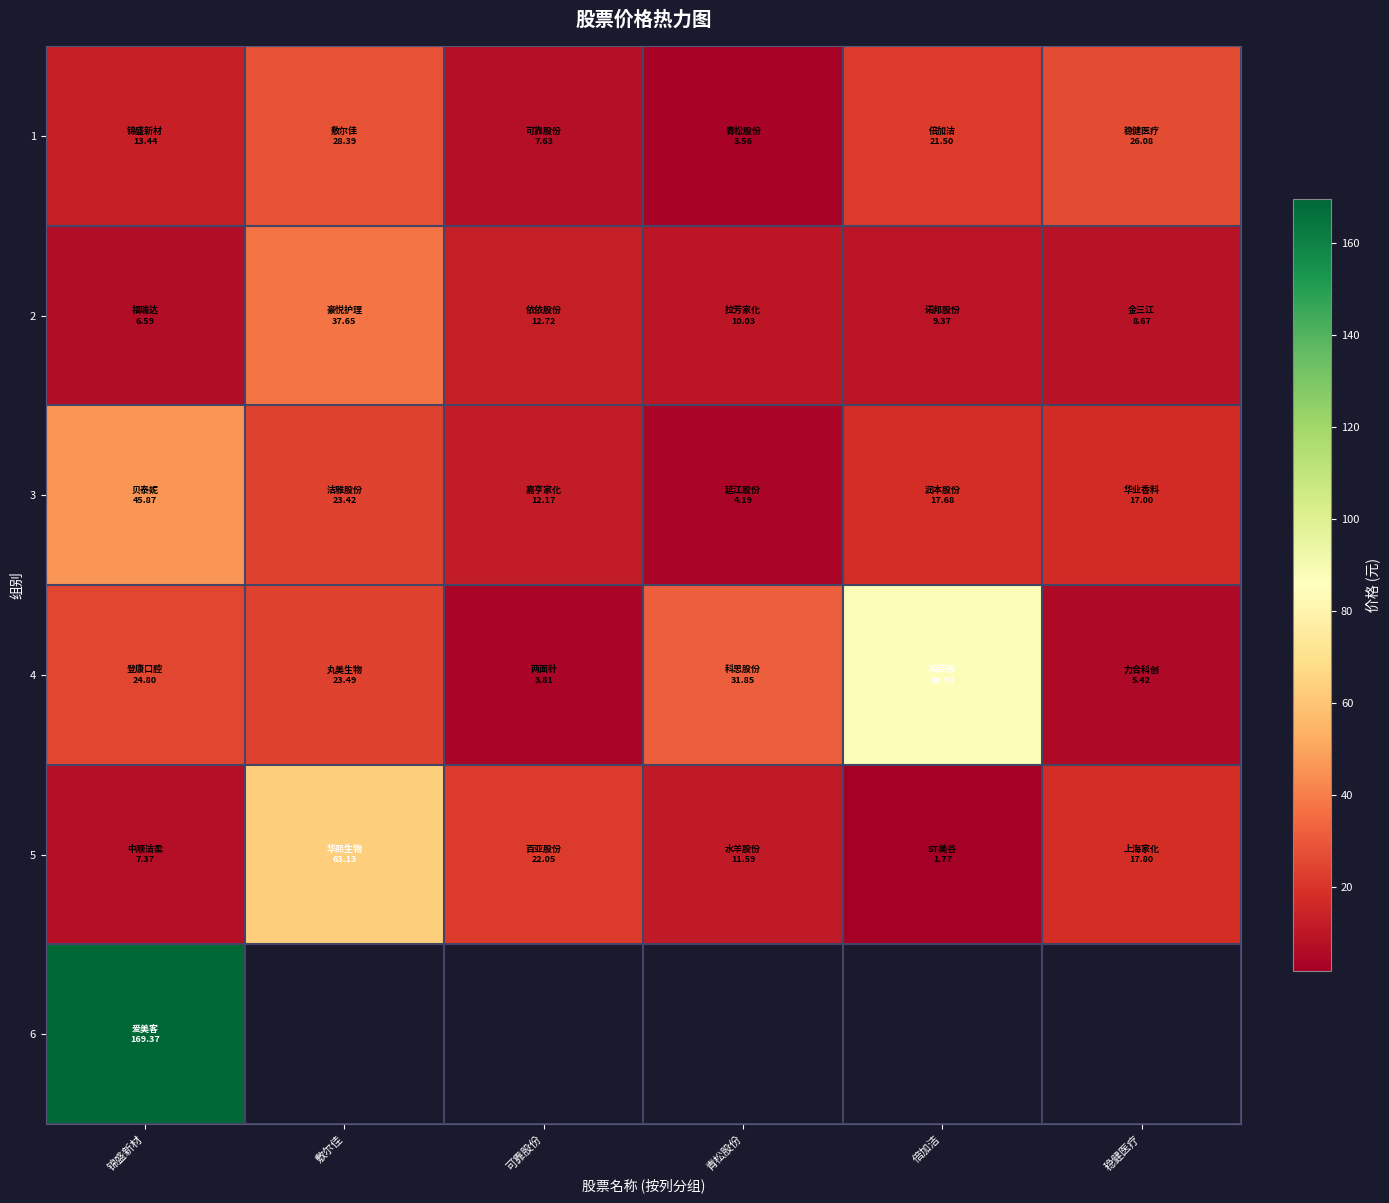

Is the value of 5 at 锦盛新材 greater than the value of 6 at 可靠股份?

No